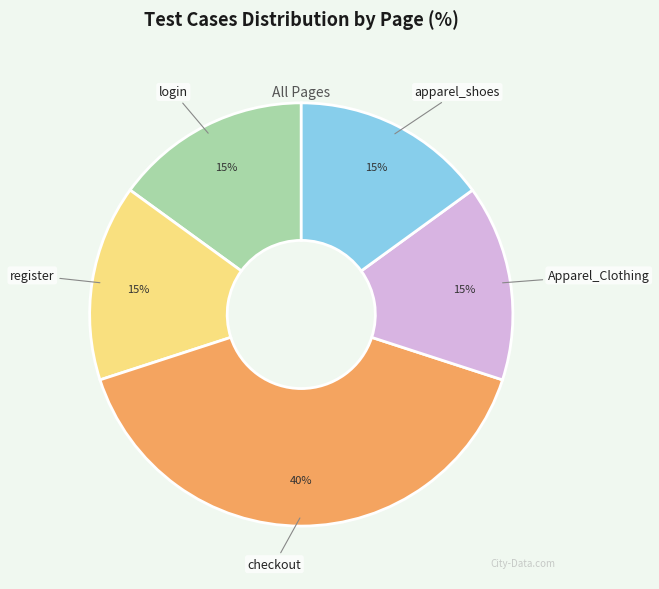

Does login account for over 50% of the chart?

No